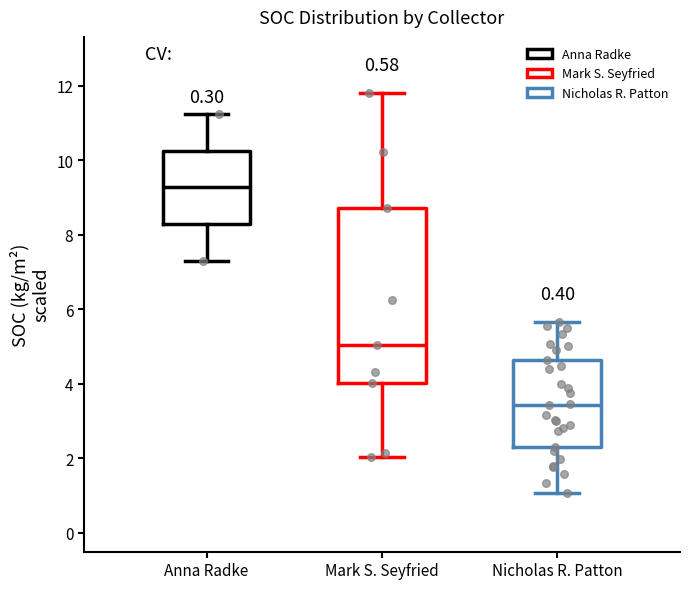

Comparing the boxes themselves (not the whiskers), which one is the tallest?

Mark S. Seyfried